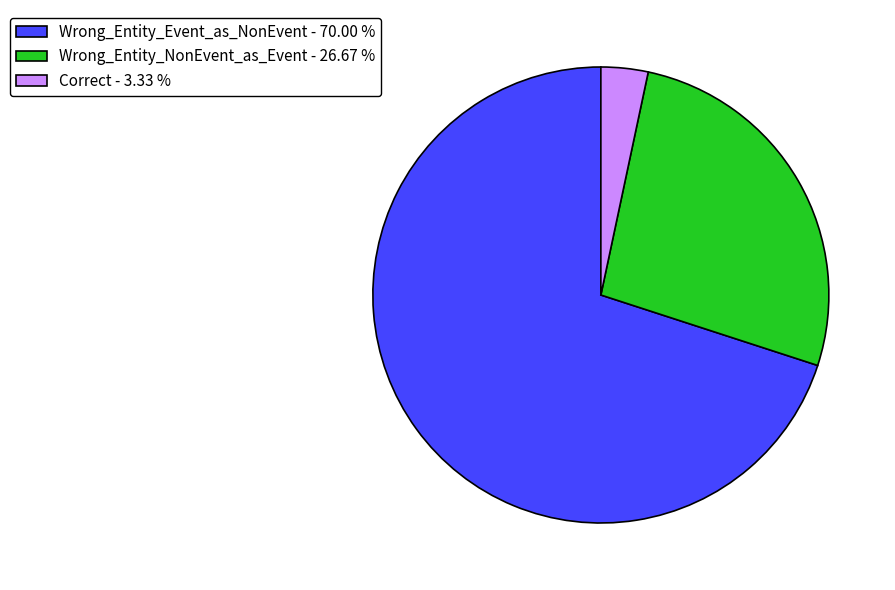

Is Wrong_Entity_Event_as_NonEvent - 70.00 % the majority of the pie?

Yes